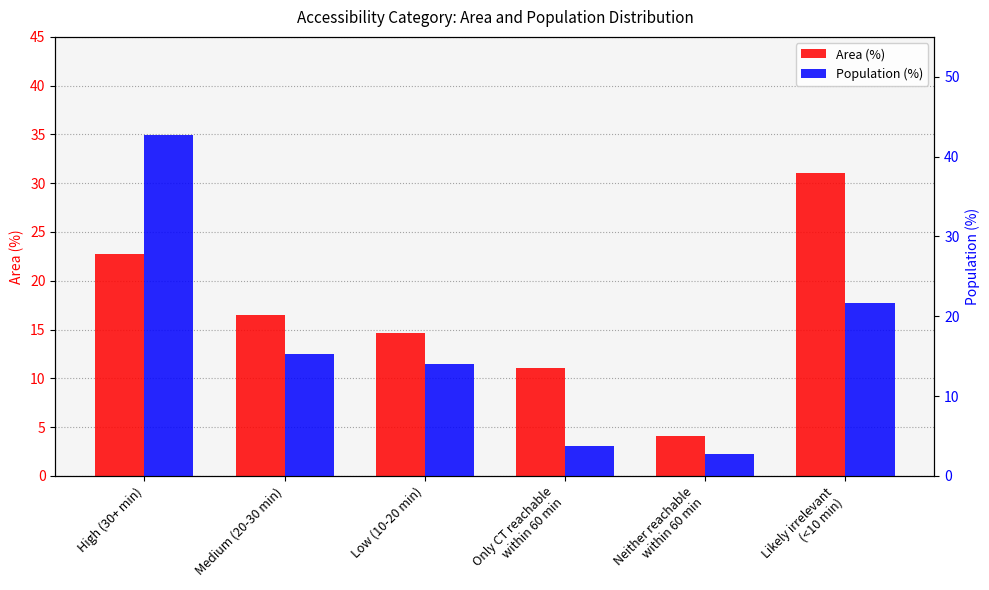

What is the value of the Area (%) bar at the 2nd from the left?

16.5